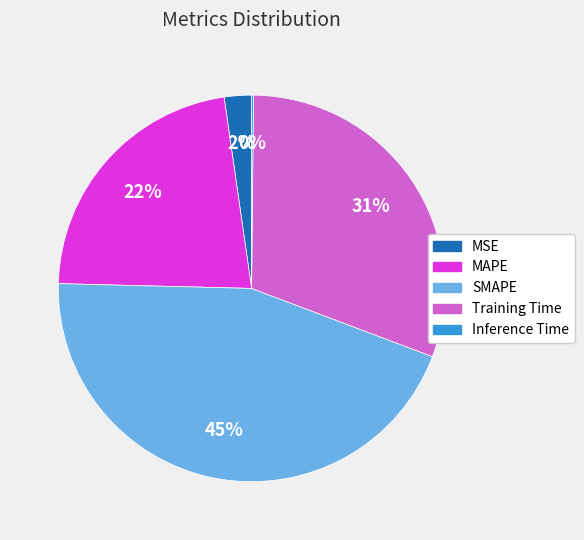

To the nearest percent, what is the average slice percentage?

20%